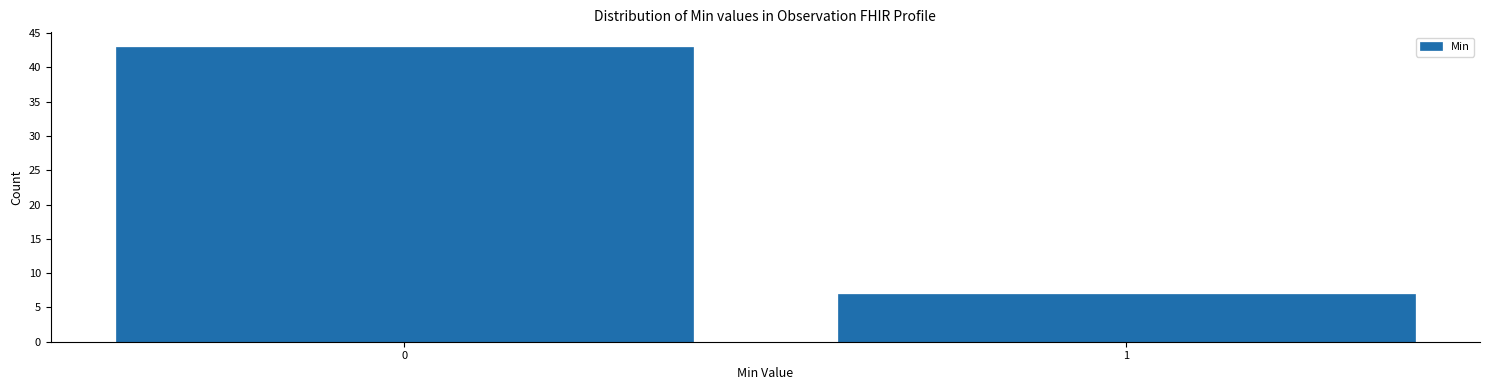

Reading left to right, what are all the values shown in this chart?

43	7